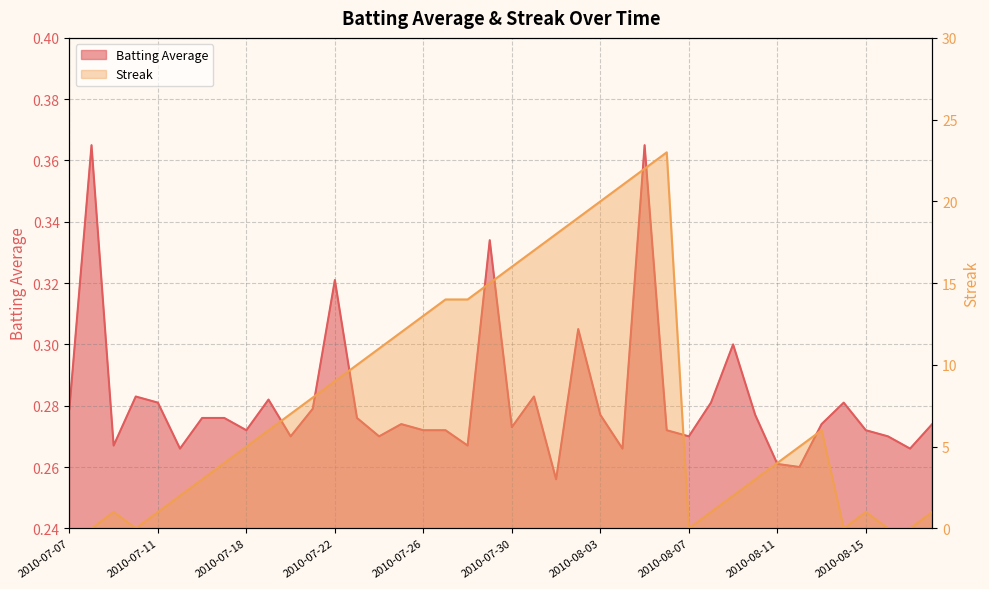

Reading right to left, transcribe all the data shown in this chart.

Batting Average: 2010-08-18=0.3	2010-08-17=0.3	2010-08-16=0.3	2010-08-15=0.3	2010-08-14=0.3	2010-08-13=0.3	2010-08-12=0.3	2010-08-11=0.3	2010-08-10=0.3	2010-08-09=0.3	2010-08-08=0.3	2010-08-07=0.3	2010-08-06=0.3	2010-08-05=0.4	2010-08-04=0.3	2010-08-03=0.3	2010-08-02=0.3	2010-08-01=0.3	2010-07-31=0.3	2010-07-30=0.3	2010-07-29=0.3	2010-07-28=0.3	2010-07-27=0.3	2010-07-26=0.3	2010-07-25=0.3	2010-07-24=0.3	2010-07-23=0.3	2010-07-22=0.3	2010-07-21=0.3	2010-07-20=0.3	2010-07-19=0.3	2010-07-18=0.3	2010-07-17=0.3	2010-07-16=0.3	2010-07-15=0.3	2010-07-11=0.3	2010-07-10=0.3	2010-07-09=0.3	2010-07-08=0.4	2010-07-07=0.3
Streak: 2010-08-18=1.0	2010-08-17=0.0	2010-08-16=0.0	2010-08-15=1.0	2010-08-14=0.0	2010-08-13=6.0	2010-08-12=5.0	2010-08-11=4.0	2010-08-10=3.0	2010-08-09=2.0	2010-08-08=1.0	2010-08-07=0.0	2010-08-06=23.0	2010-08-05=22.0	2010-08-04=21.0	2010-08-03=20.0	2010-08-02=19.0	2010-08-01=18.0	2010-07-31=17.0	2010-07-30=16.0	2010-07-29=15.0	2010-07-28=14.0	2010-07-27=14.0	2010-07-26=13.0	2010-07-25=12.0	2010-07-24=11.0	2010-07-23=10.0	2010-07-22=9.0	2010-07-21=8.0	2010-07-20=7.0	2010-07-19=6.0	2010-07-18=5.0	2010-07-17=4.0	2010-07-16=3.0	2010-07-15=2.0	2010-07-11=1.0	2010-07-10=0.0	2010-07-09=1.0	2010-07-08=0.0	2010-07-07=0.0